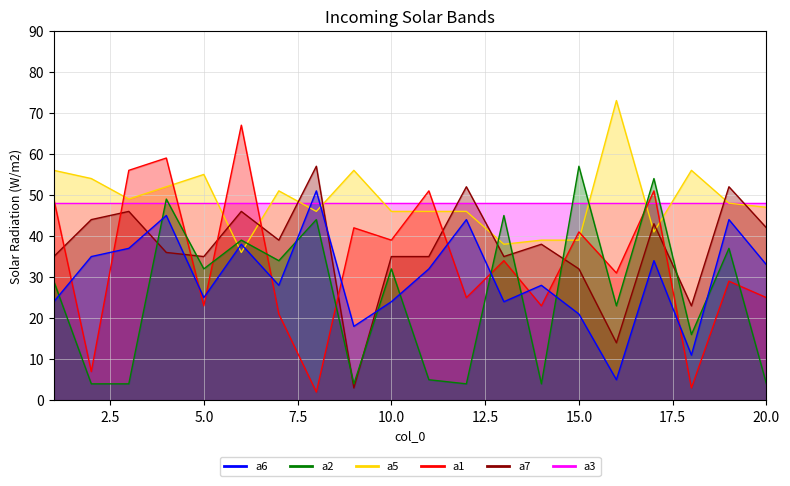

Which has a higher value, 7 or 20?

20